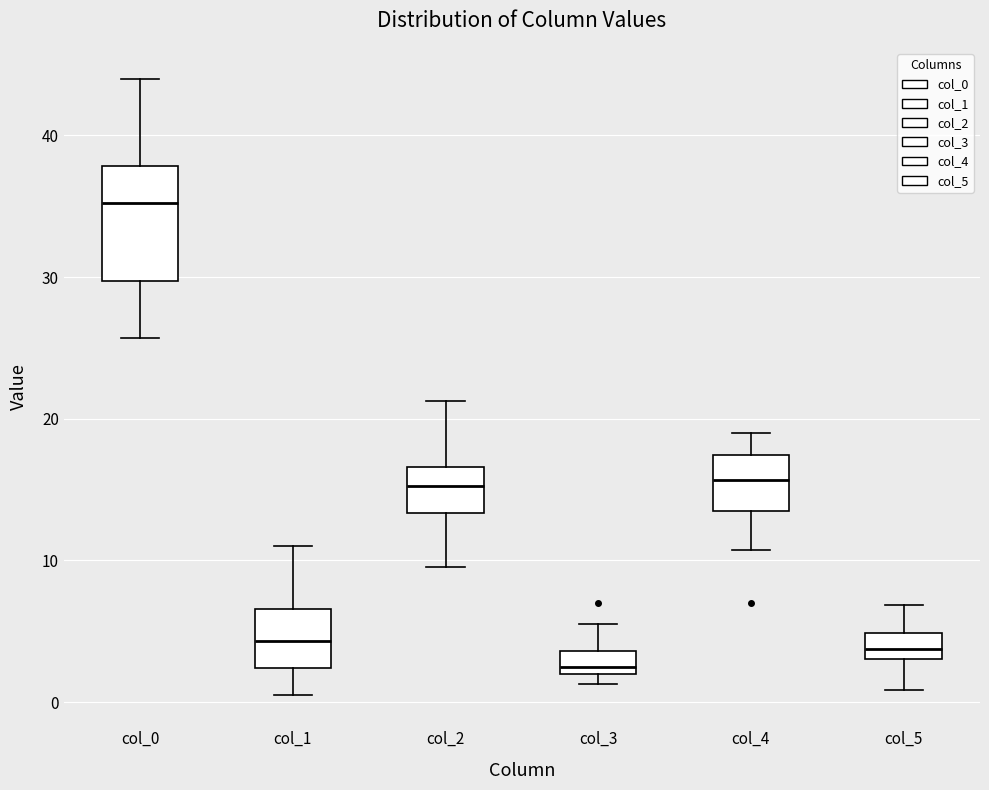

Which box is the tallest, from its lower edge to its upper edge?

col_0